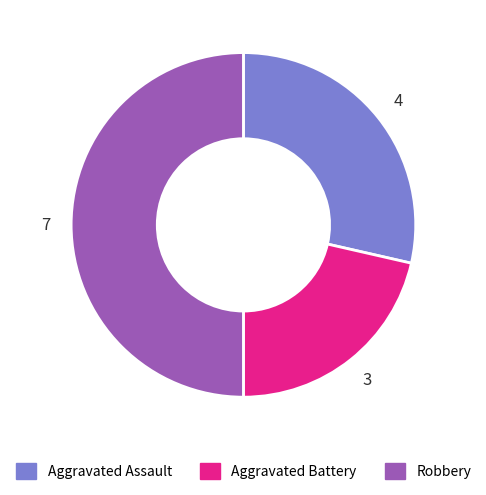

What is the ratio of the value at Robbery to the value at Aggravated Assault?

1.7